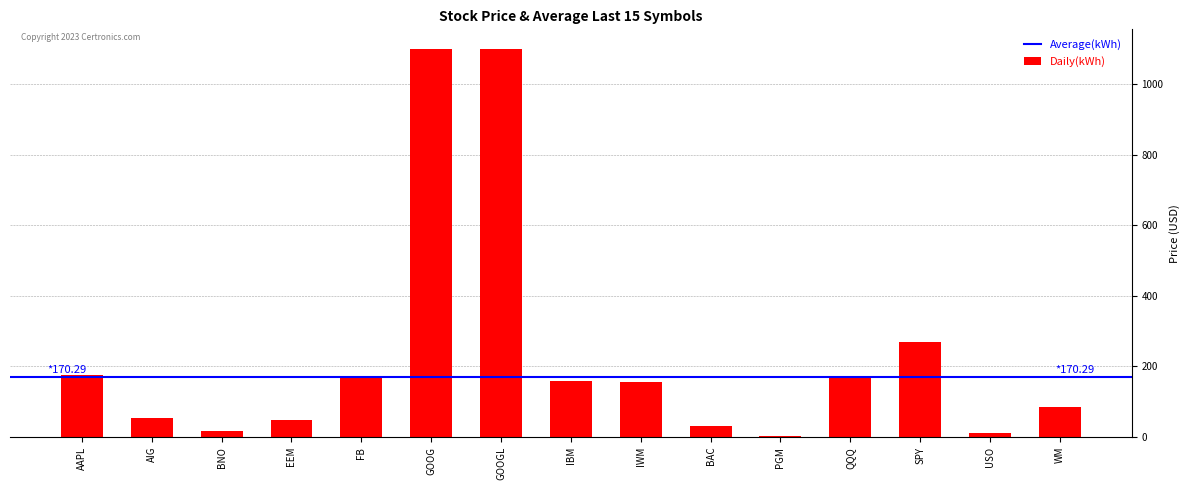

What is the change in value from GOOG to PGM?

-1096.2